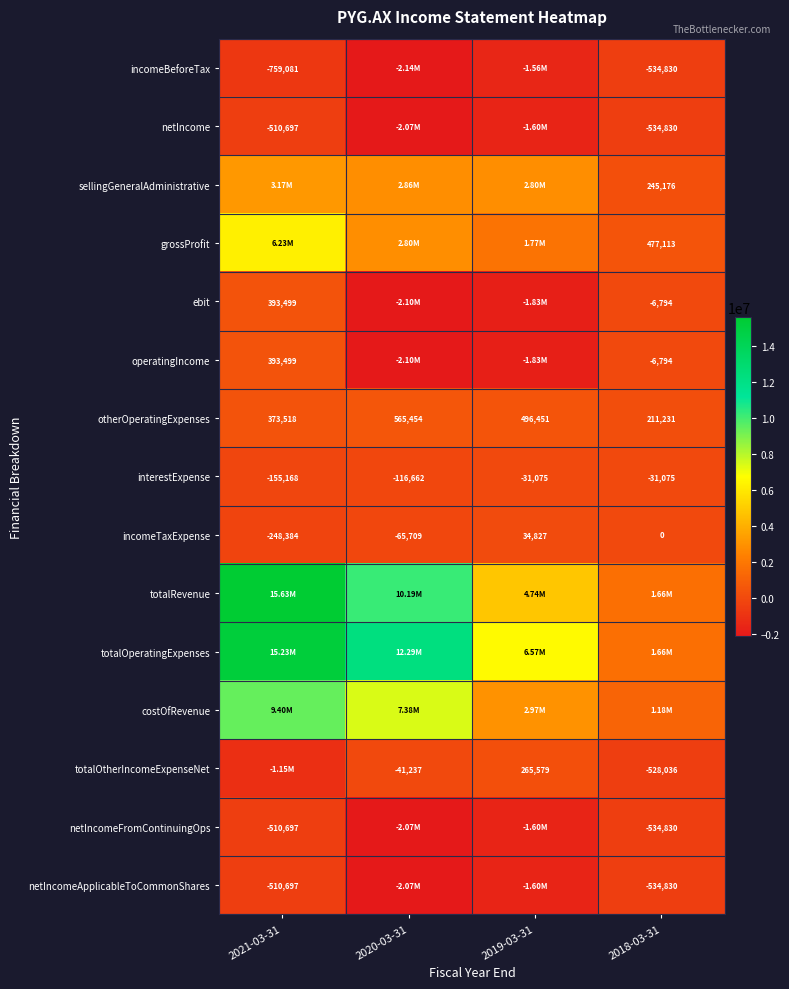

What is the sum of the incomeTaxExpense values at 2020-03-31 and 2021-03-31?

-314093